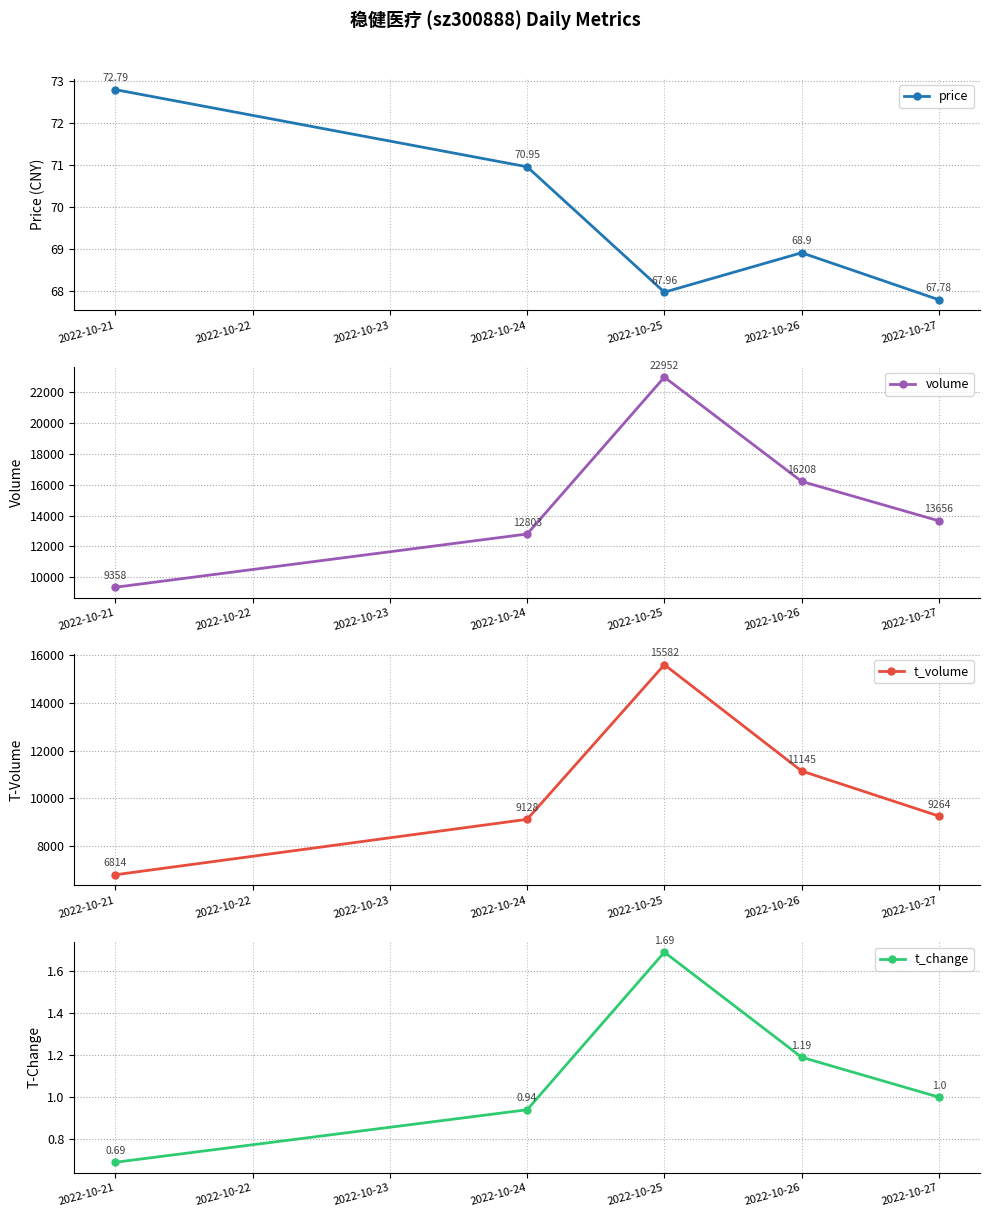

List the labels in order of price value, largest first.

2022-10-21, 2022-10-24, 2022-10-26, 2022-10-25, 2022-10-27